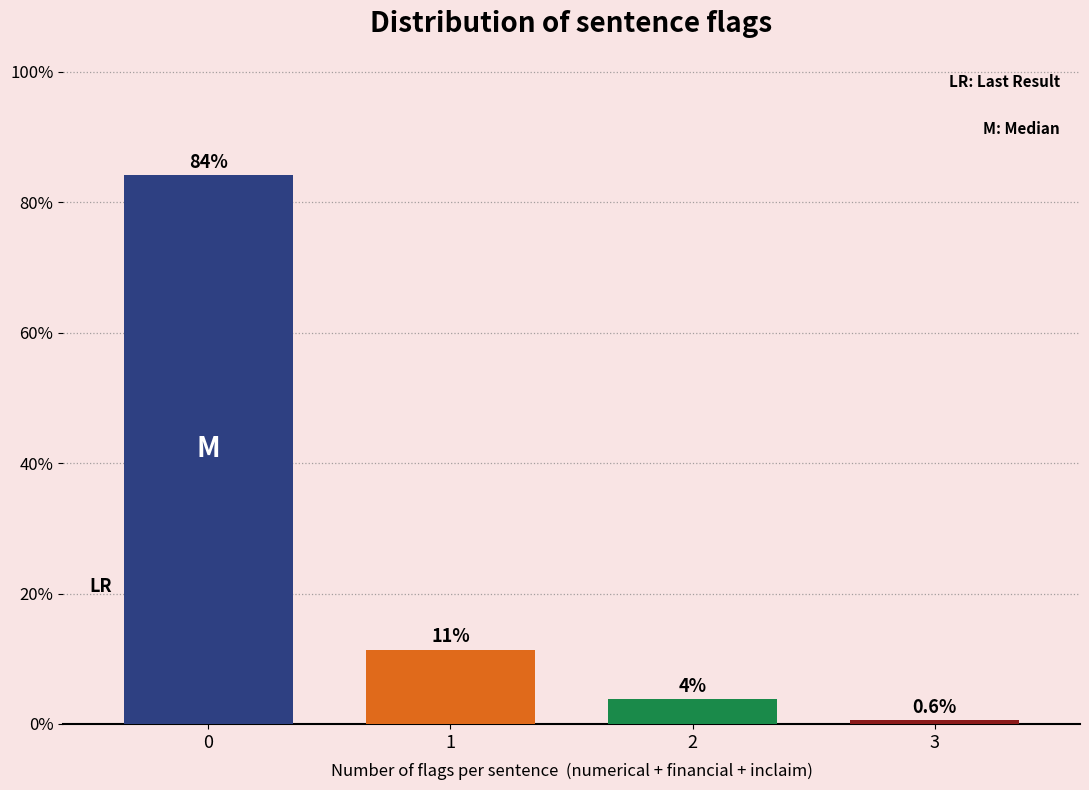

Reading left to right, what are all the values shown in this chart?

0=84.2	1=11.4	2=3.8	3=0.6